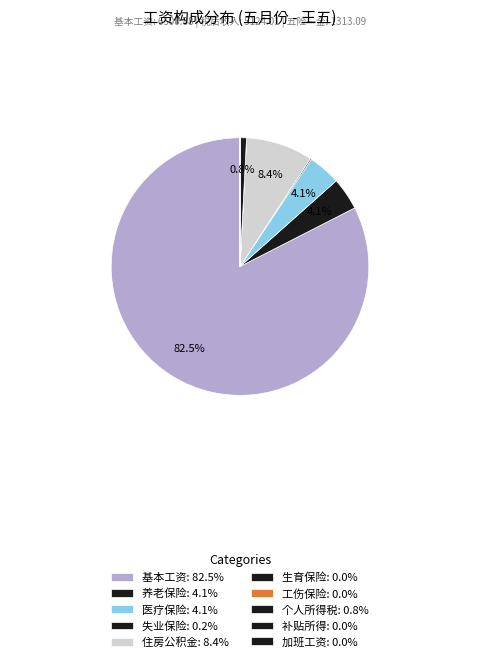

Is there any slice that represents more than half of the pie?

Yes